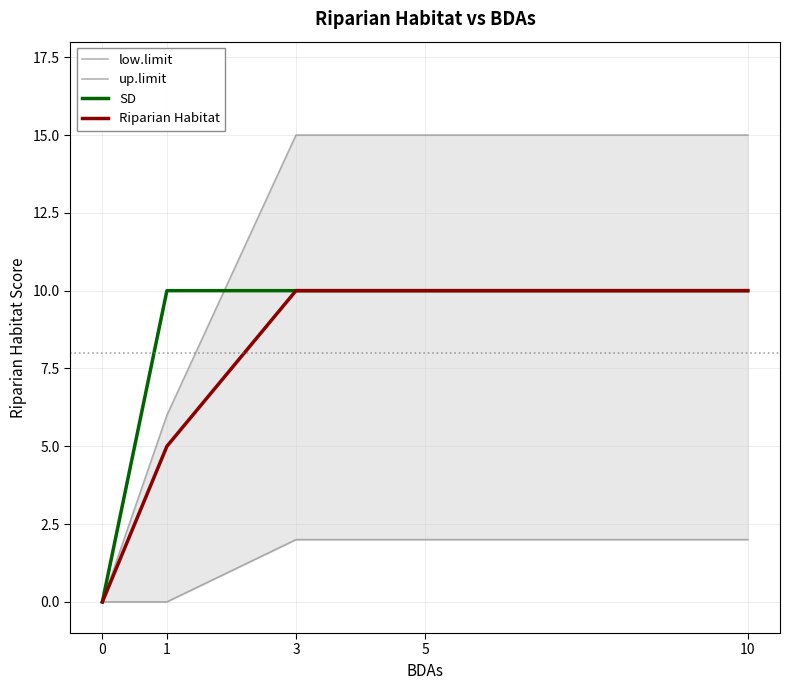

What is the spread (max minus min) of values at 10?

13